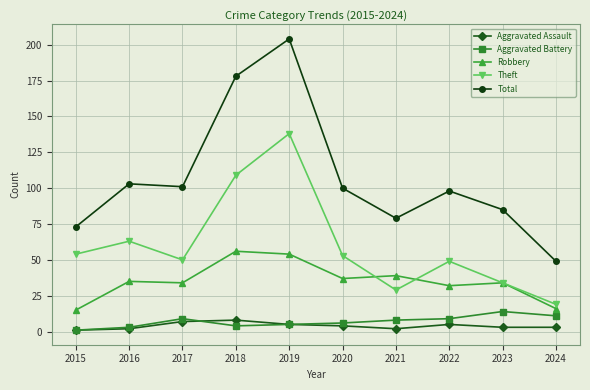

What is the sum of all Aggravated Assault values?

40